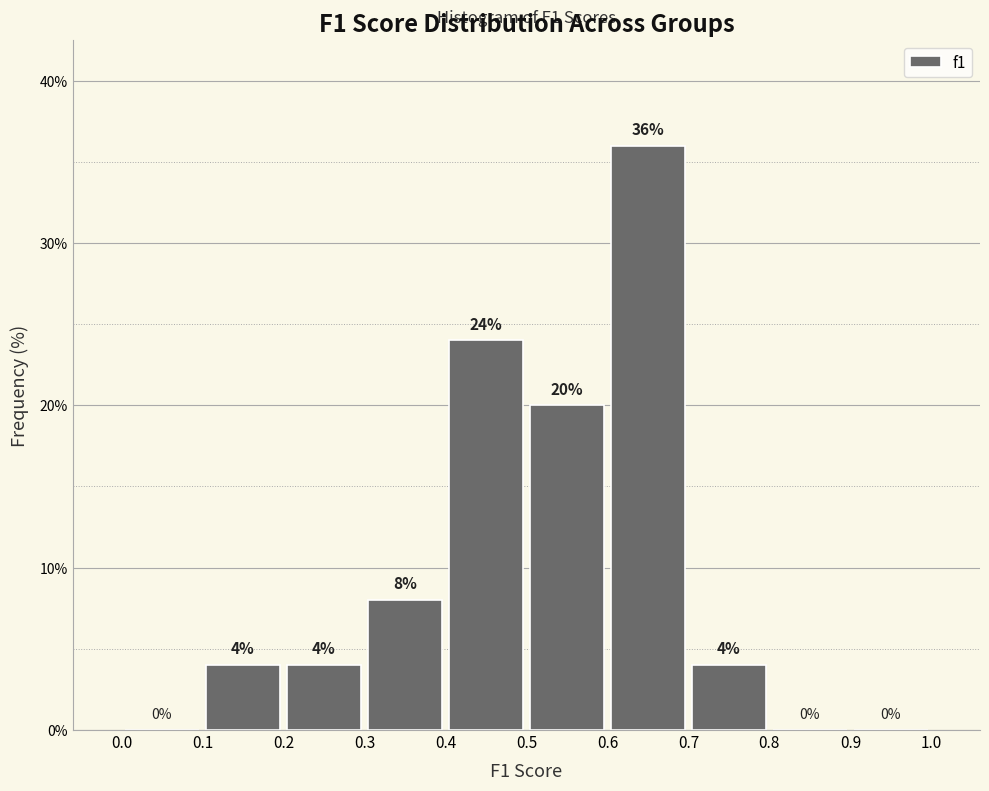

Reading left to right, transcribe this chart: for each bar, give the range it covers on the x-axis and its height.

0.0 to 0.1: 0
0.1 to 0.2: 4
0.2 to 0.3: 4
0.3 to 0.4: 8
0.4 to 0.5: 24
0.5 to 0.6: 20
0.6 to 0.7: 36
0.7 to 0.8: 4
0.8 to 0.9: 0
0.9 to 1.0: 0